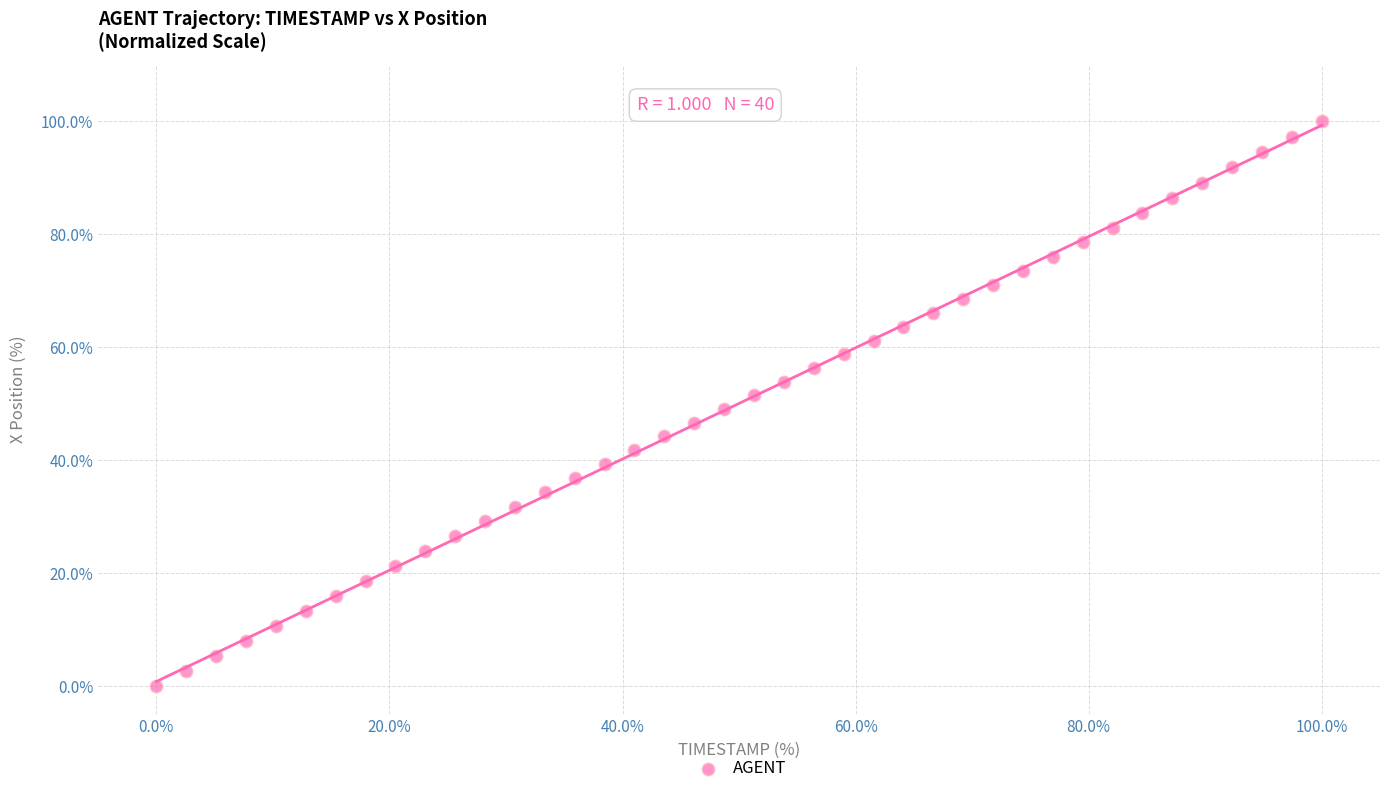

What is the range of Y values (max minus min)?

100.0